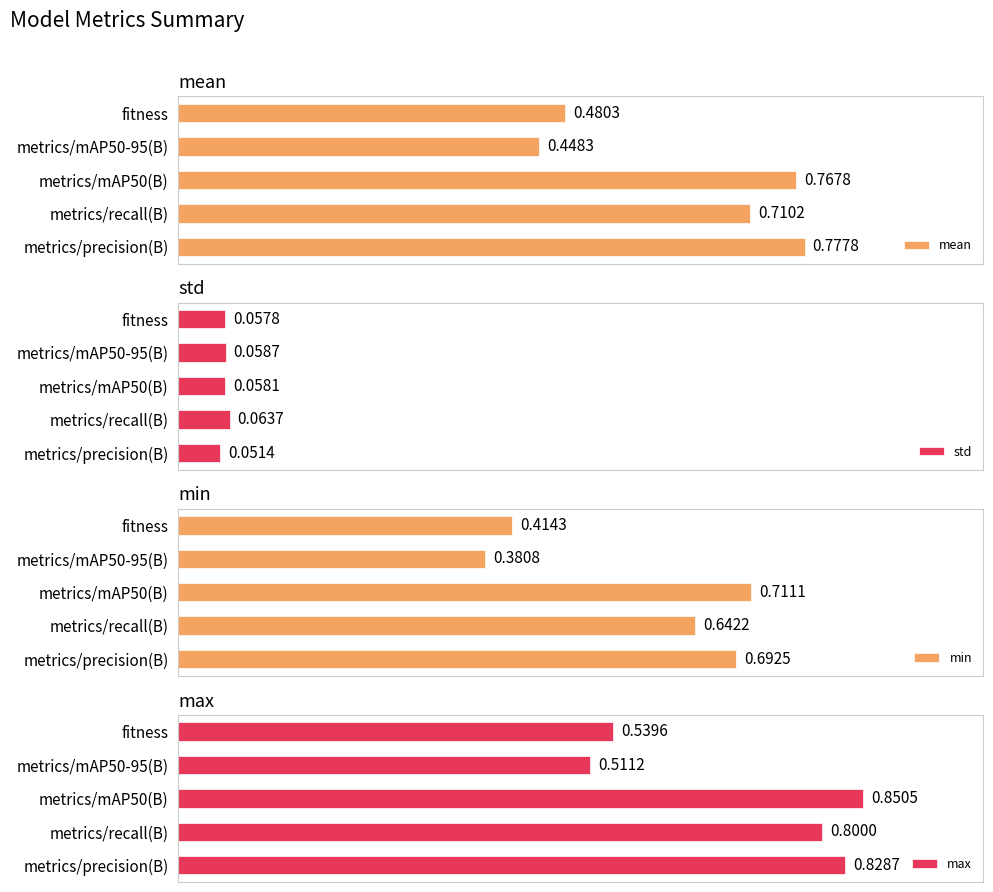

What are all the series names shown in the legend?

mean, std, min, max